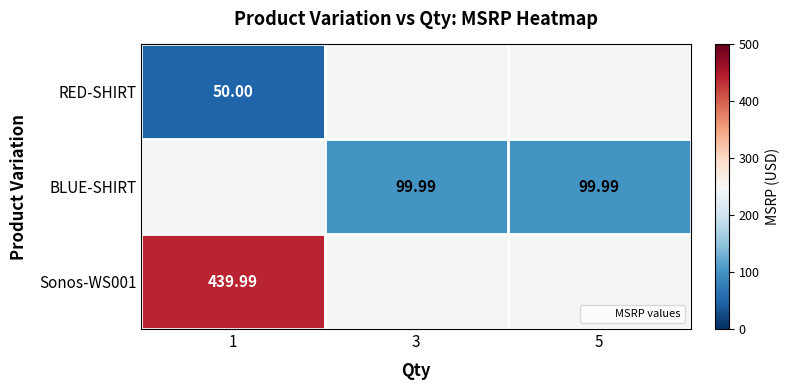

Is the value of BLUE-SHIRT at 3 greater than the value of RED-SHIRT at 1?

Yes